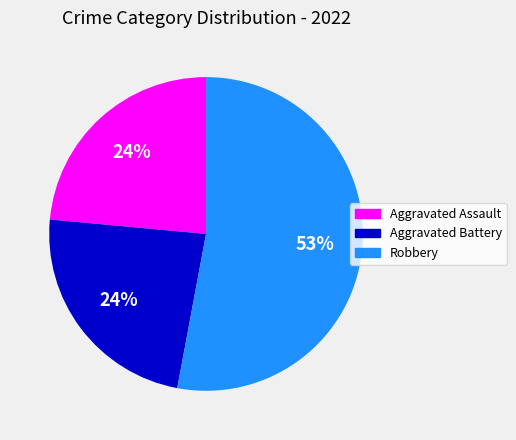

Is there a majority slice in this chart?

Yes